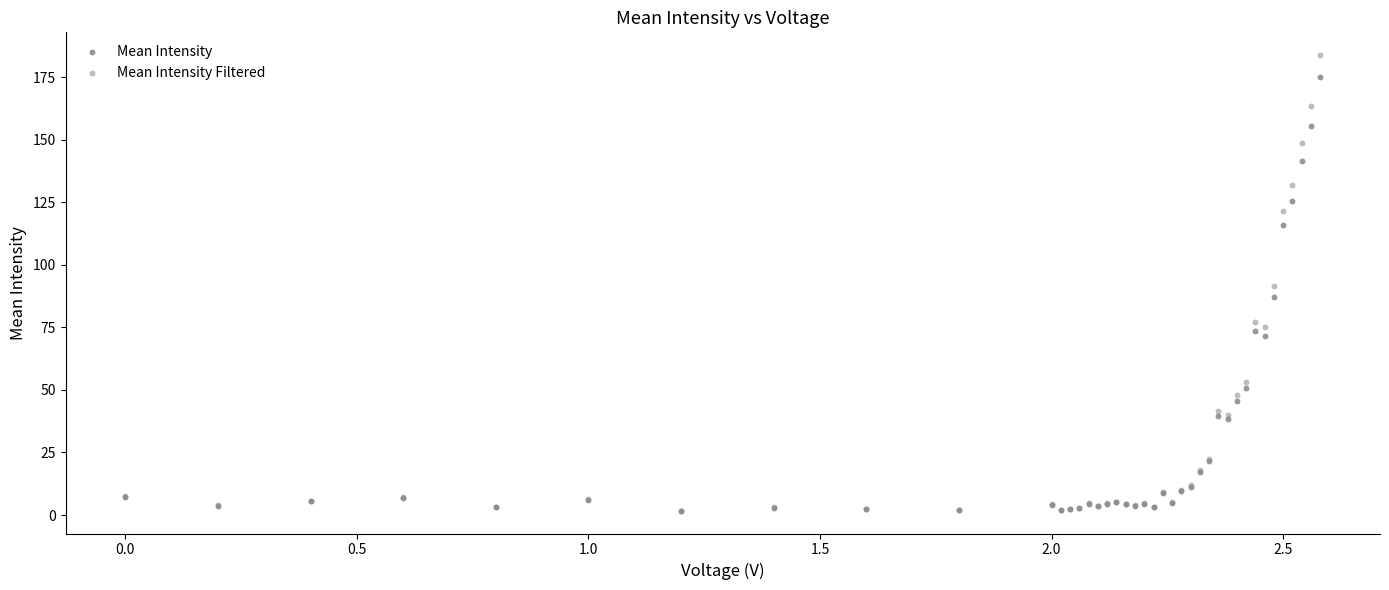

Which series contains the highest Y value?

Mean Intensity Filtered